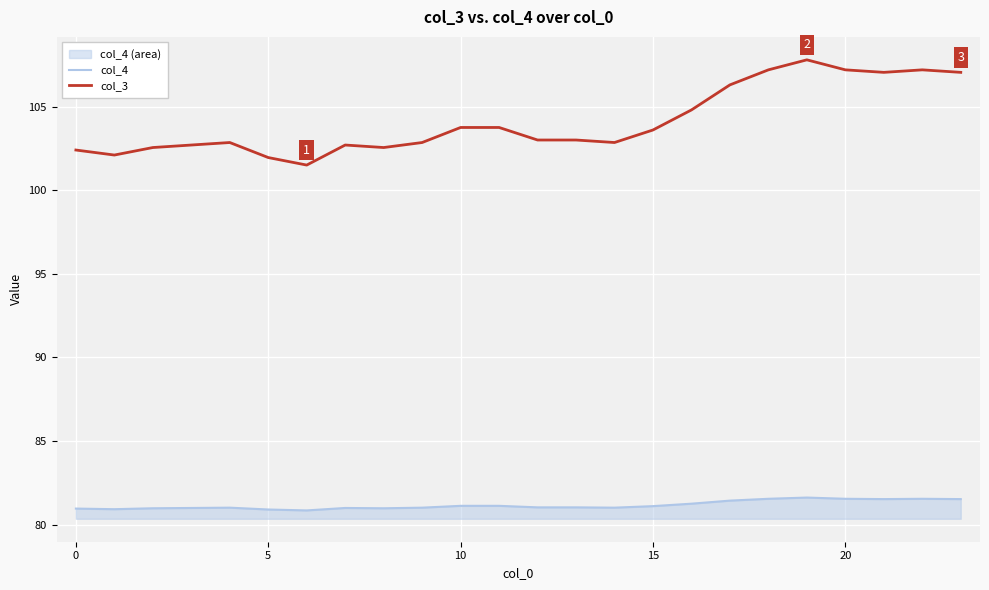

Is it true that col_4 equals 80.9 at 5?

True